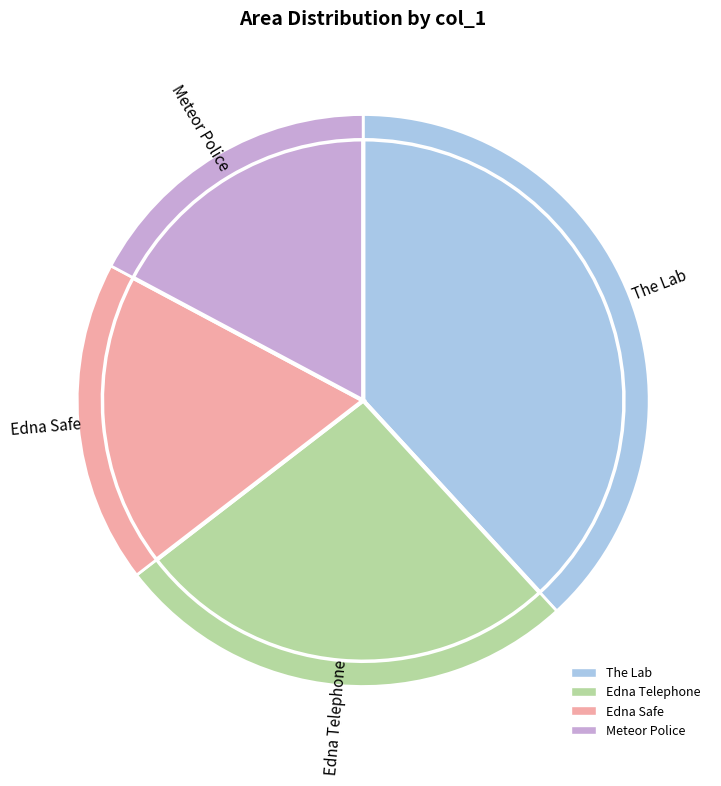

Is there a majority slice in this chart?

No